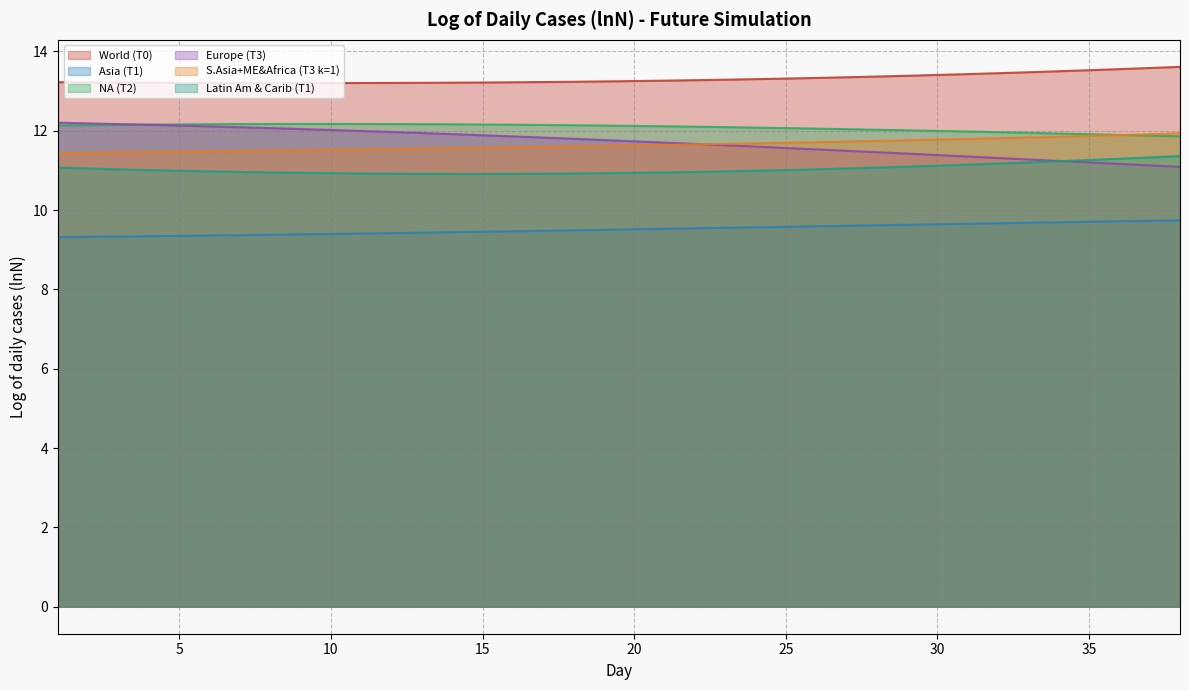

What is the minimum value for Asia (T1)?

9.3